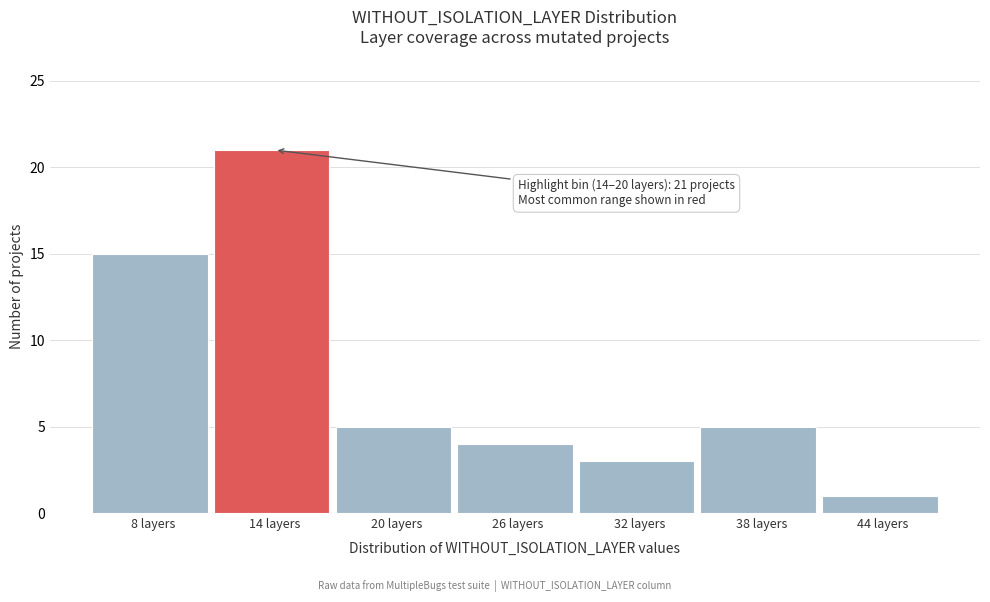

Reading left to right, extract all data points from this chart.

8 layers=15	14 layers=21	20 layers=5	26 layers=4	32 layers=3	38 layers=5	44 layers=1